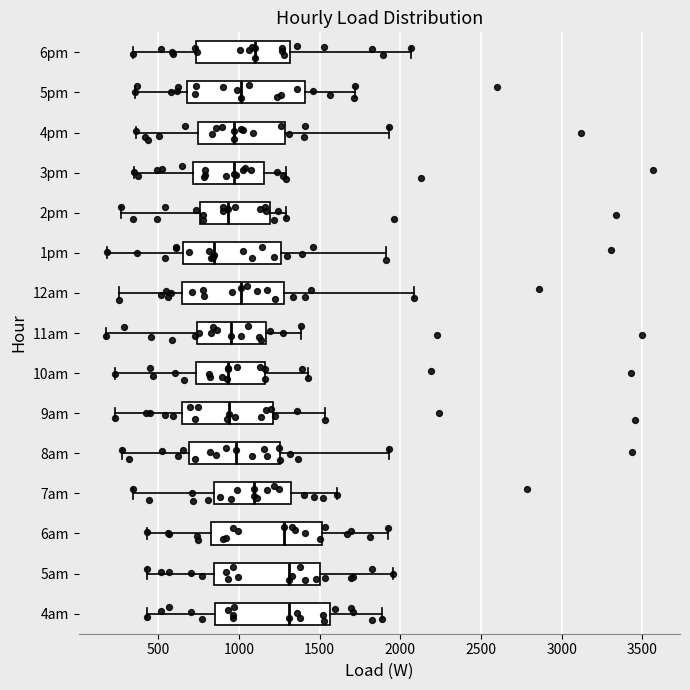

Which box's median line is the furthest to the left?

1pm